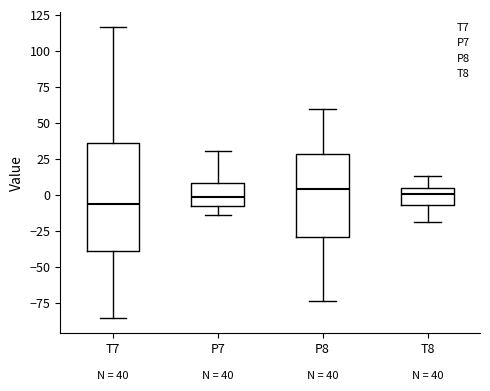

Comparing the boxes themselves (not the whiskers), which one is the tallest?

T7